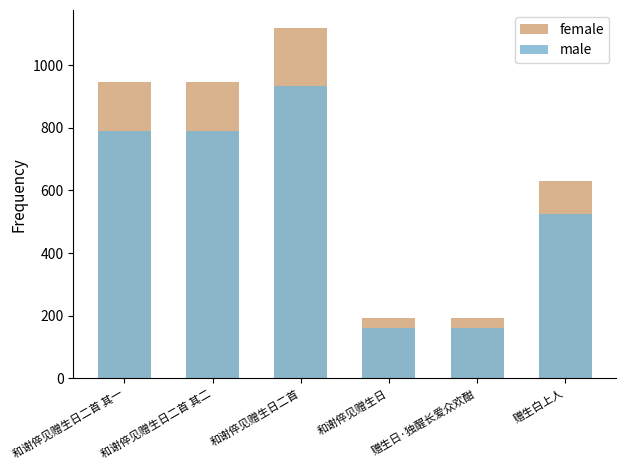

Which category has the lowest value in the female series?

和谢倅见赠生日